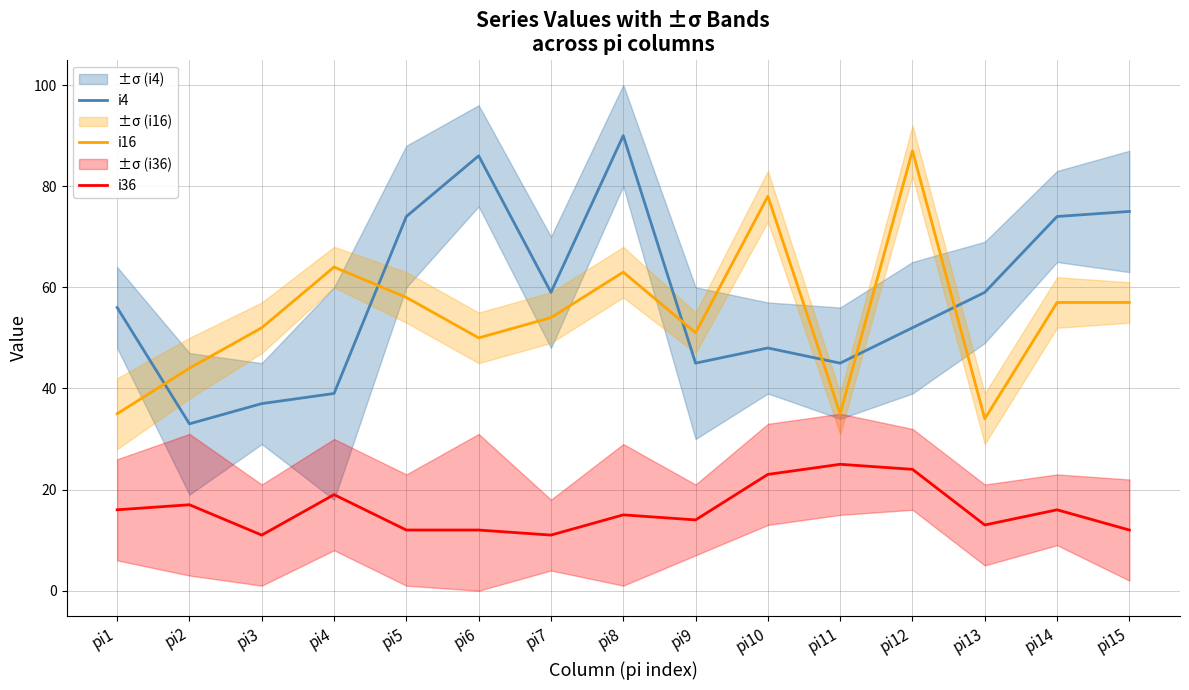

What is the maximum value shown in the chart?

90